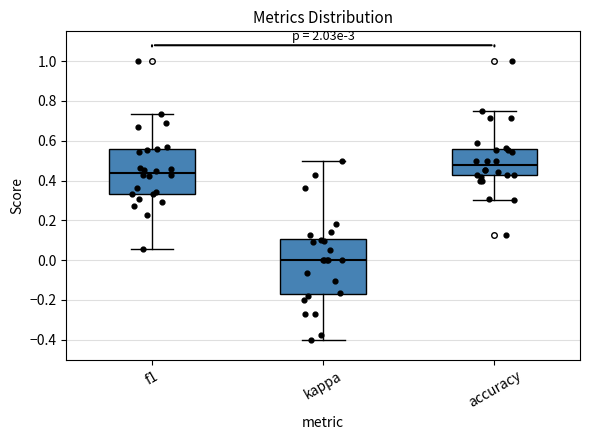

Comparing the boxes themselves (not the whiskers), which one is the tallest?

kappa